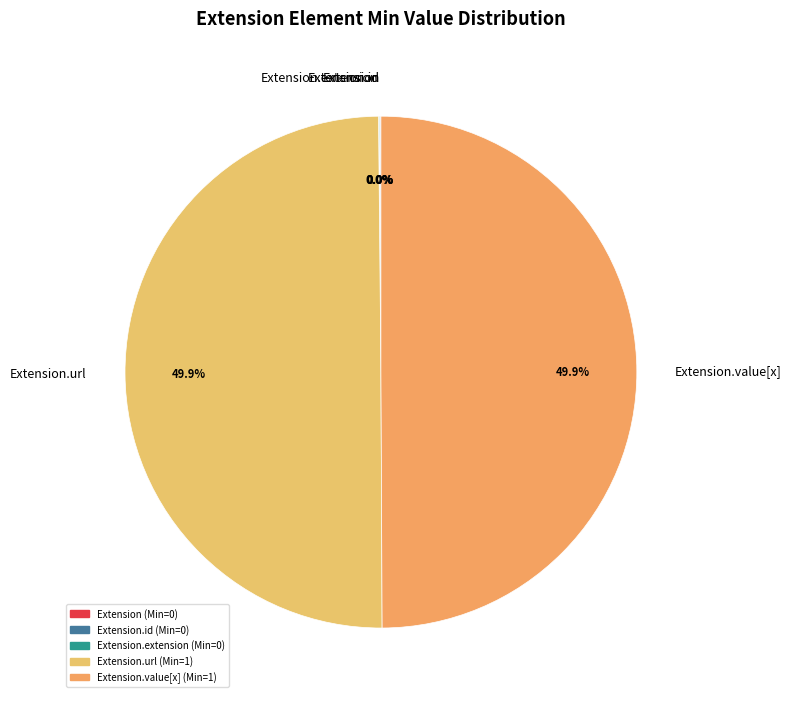

Which slice is the smallest?

Extension